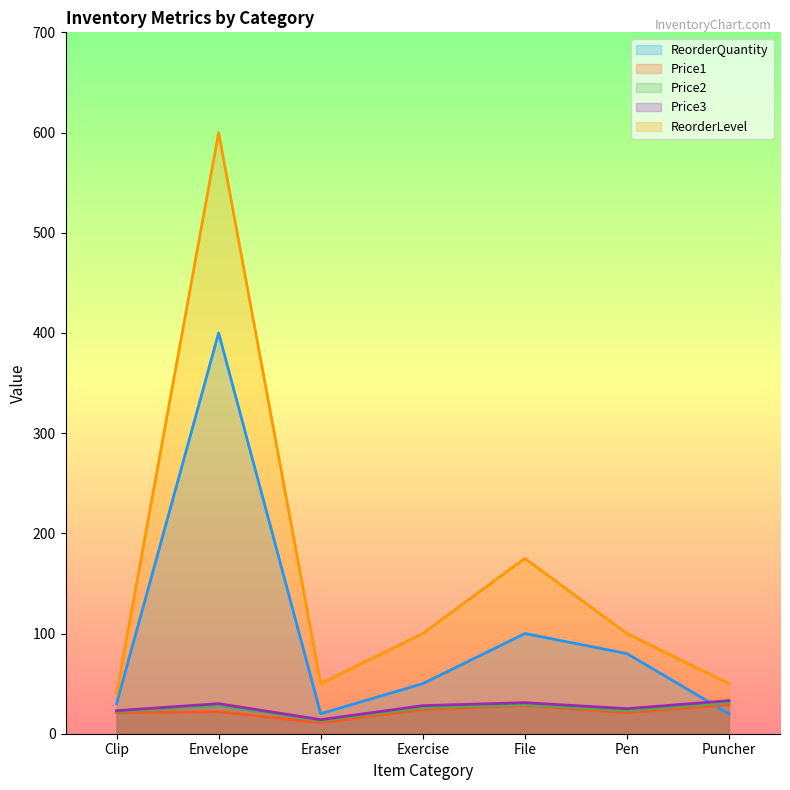

Does the chart have visible grid lines?

No